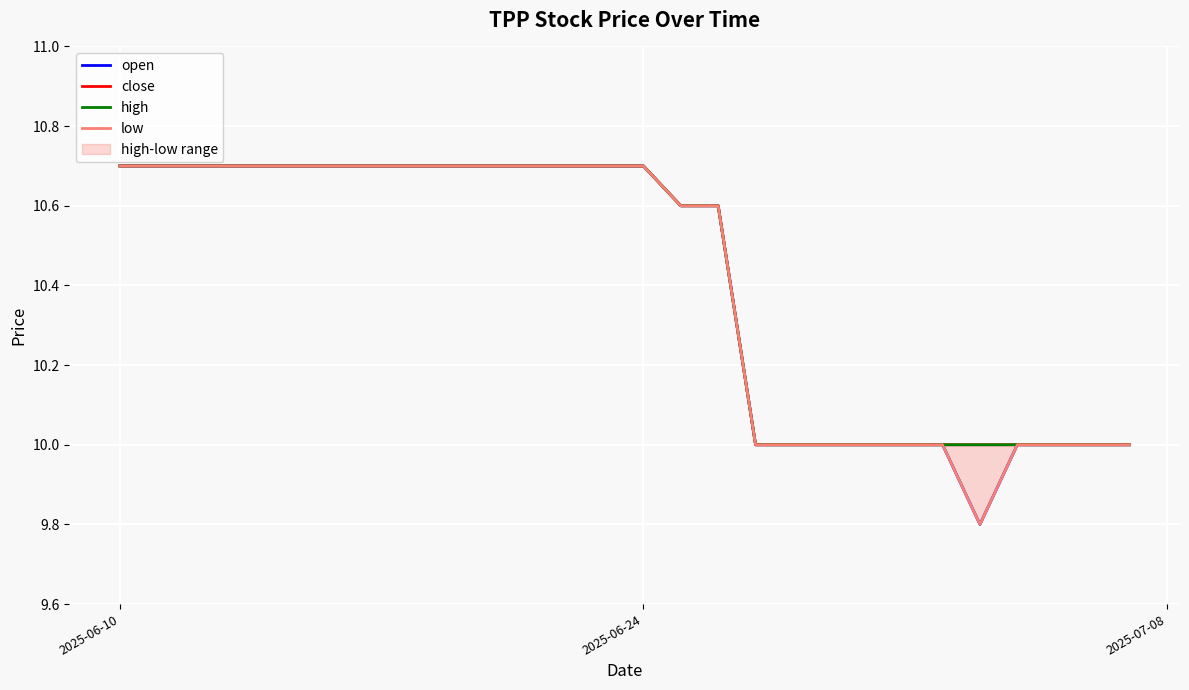

True or false: open and low intersect in this chart.

False